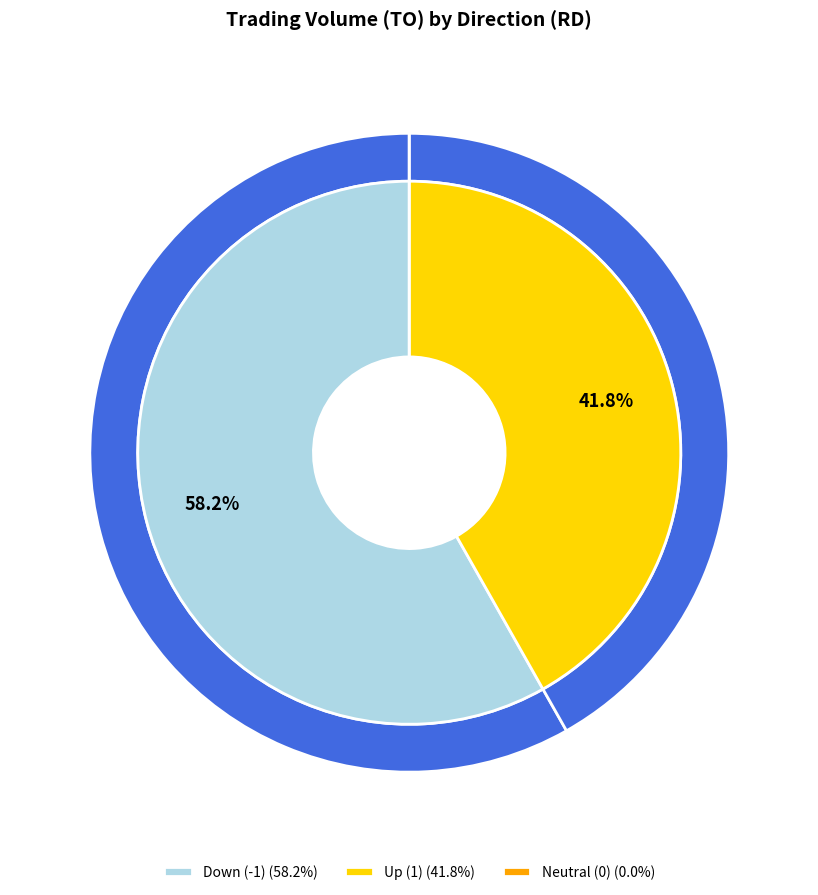

Between 8 and 4, which is larger?

8